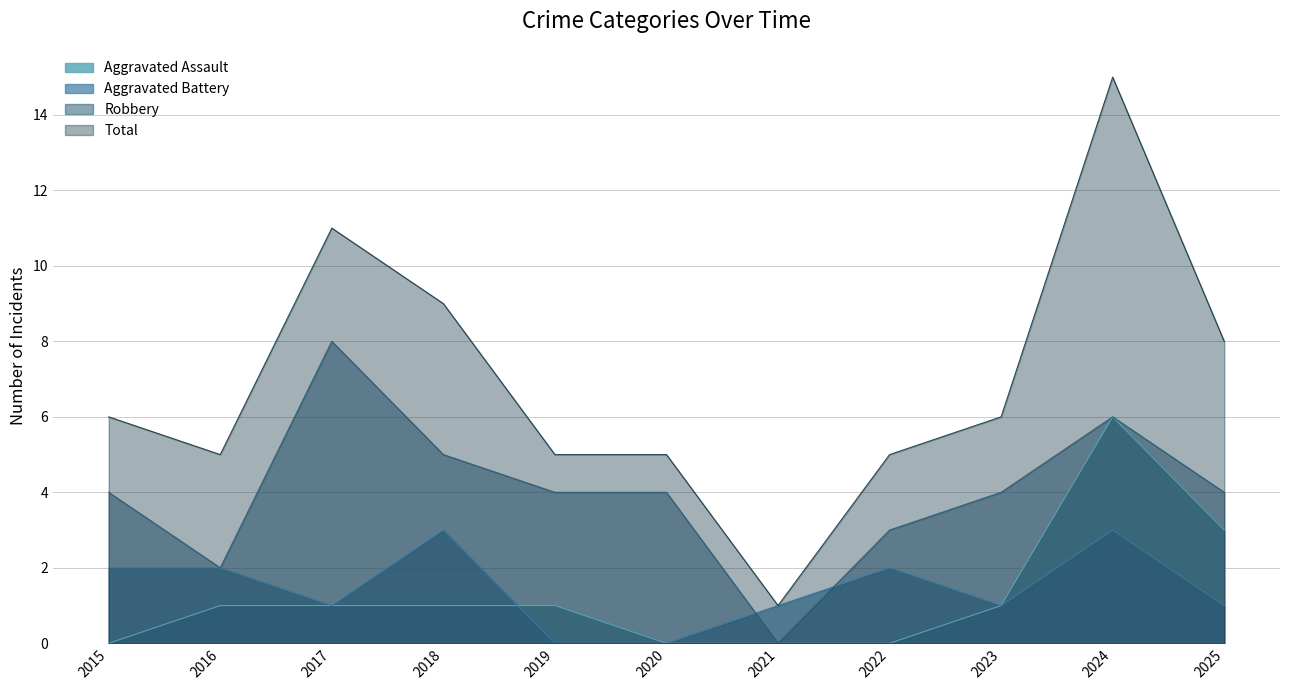

What value does the Total series have at 2018, to the nearest 5?

10